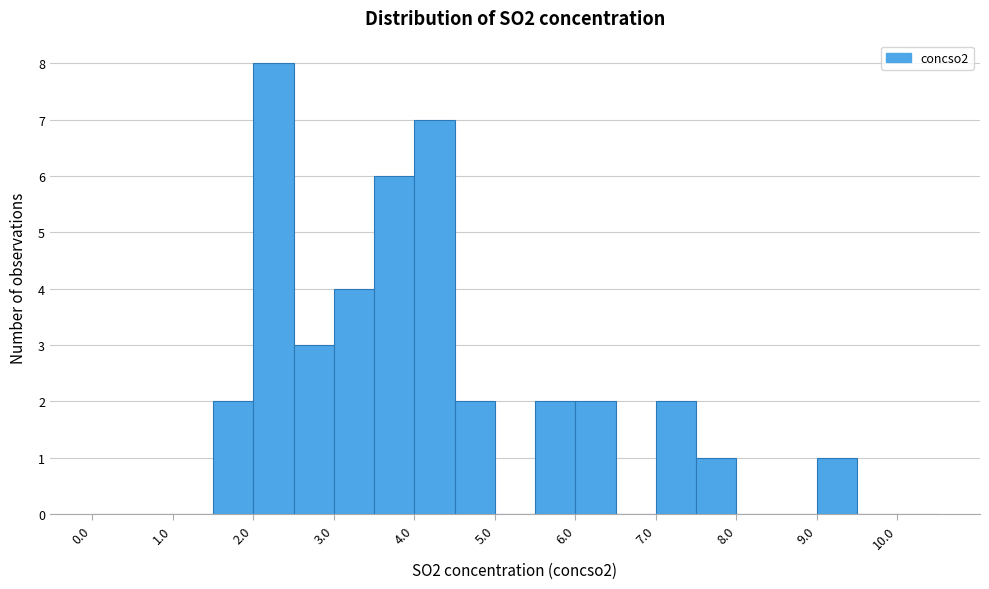

Reading left to right, list every bar in this chart as the range it spans on the x-axis followed by its height. The values are not printed on the chart, so give them approximately, as read against the axis.

0.0 to 0.5: 0
0.5 to 1.0: 0
1.0 to 1.5: 0
1.5 to 2.0: 2
2.0 to 2.5: 8
2.5 to 3.0: 3
3.0 to 3.5: 4
3.5 to 4.0: 6
4.0 to 4.5: 7
4.5 to 5.0: 2
5.0 to 5.5: 0
5.5 to 6.0: 2
6.0 to 6.5: 2
6.5 to 7.0: 0
7.0 to 7.5: 2
7.5 to 8.0: 1
8.0 to 8.5: 0
8.5 to 9.0: 0
9.0 to 9.5: 1
9.5 to 10.0: 0
10.0 to 10.5: 0